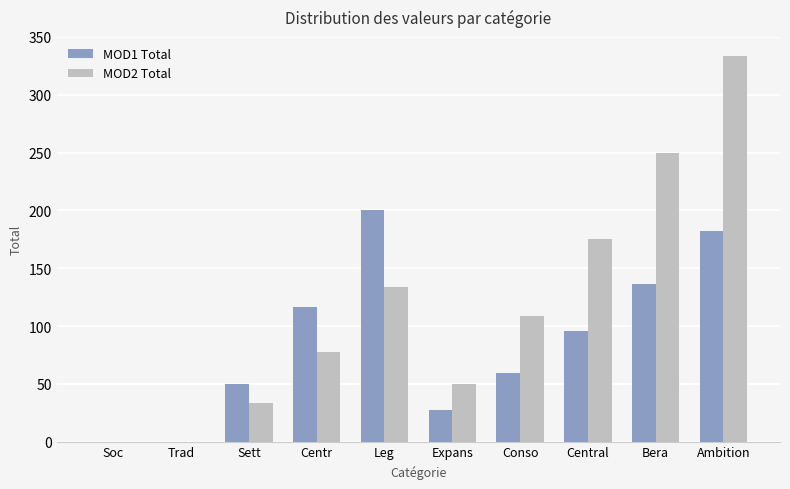

At which category is the sum across all series the highest?

Ambition